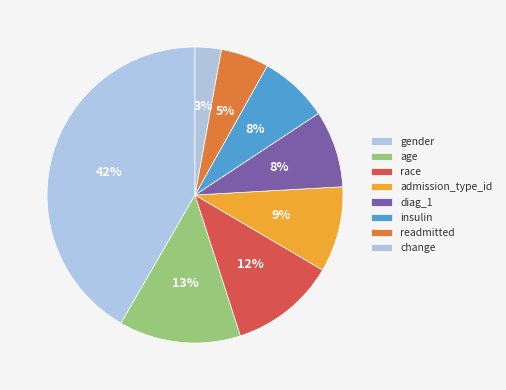

How many slices are in this pie chart?

8